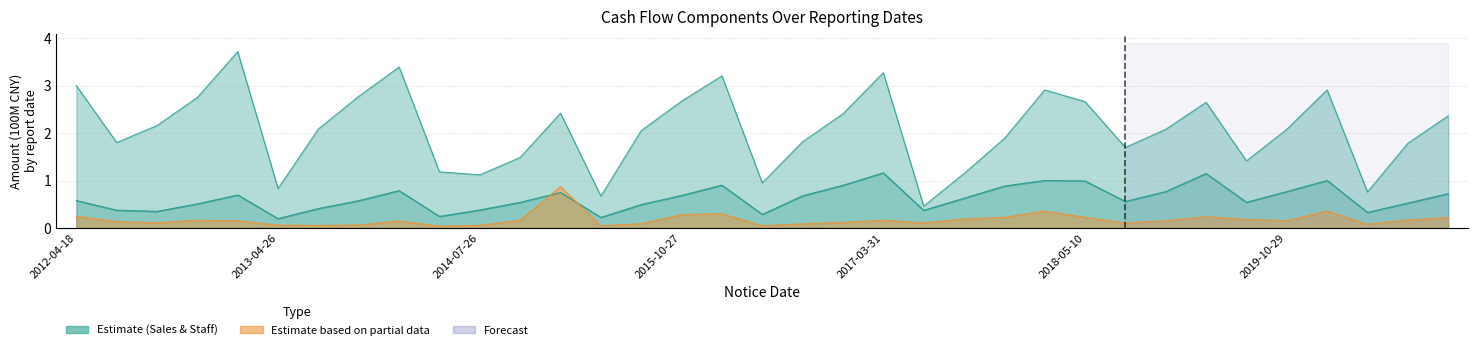

True or false: sales_services and pay_staff_cash intersect in this chart.

False